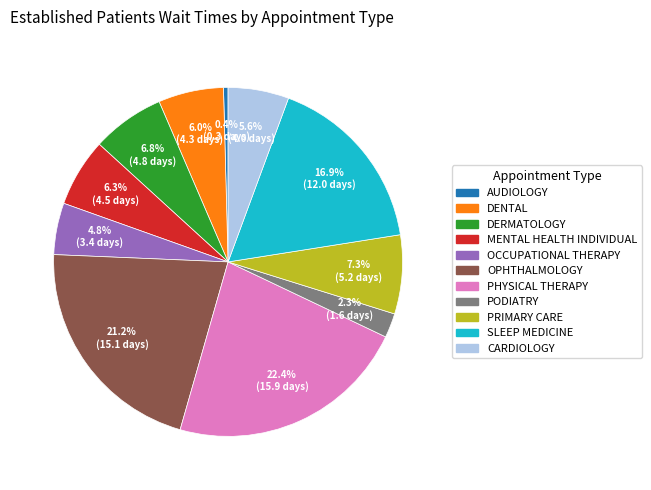

How many segments does this pie chart have?

11